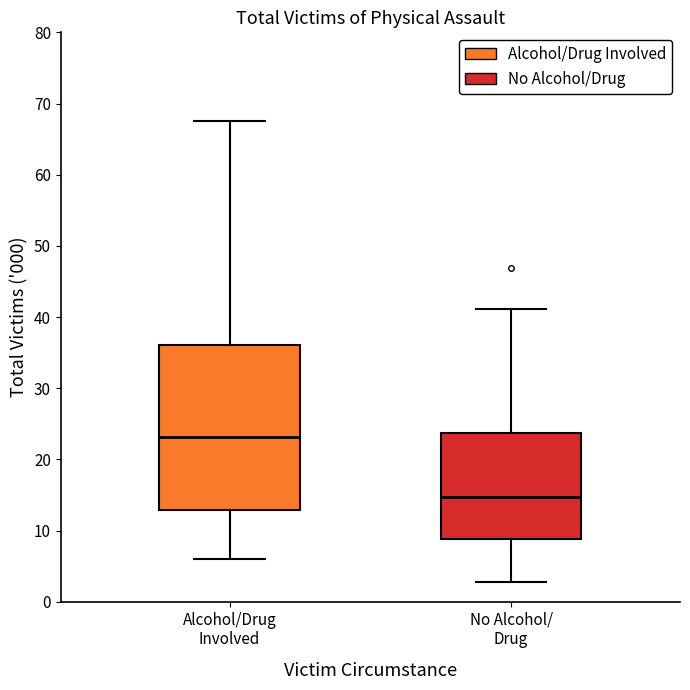

Where does the upper whisker of the box for Alcohol/Drug Involved end on the y-axis? The values are not printed on the chart, so give them approximately, as read against the axis.

68